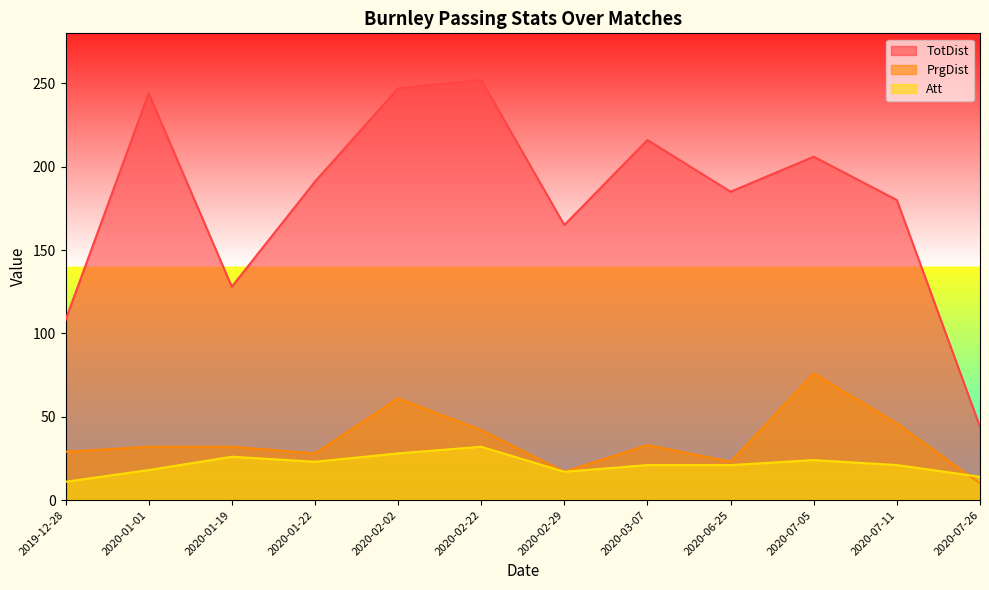

How many values in the Att series exceed 21?

5